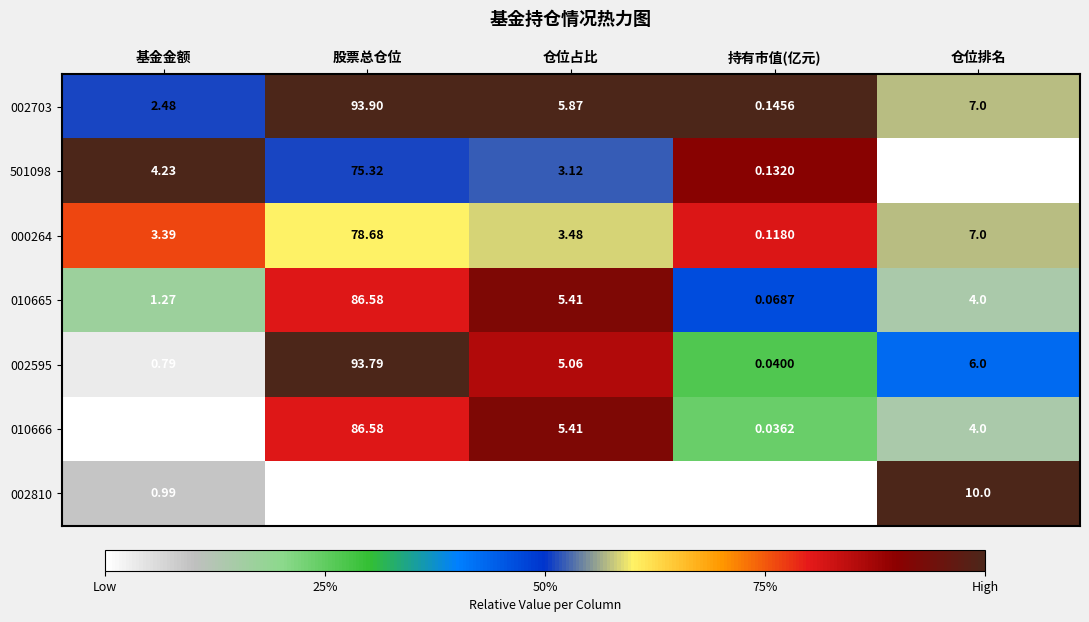

At which category is the sum across all series the highest?

股票总仓位